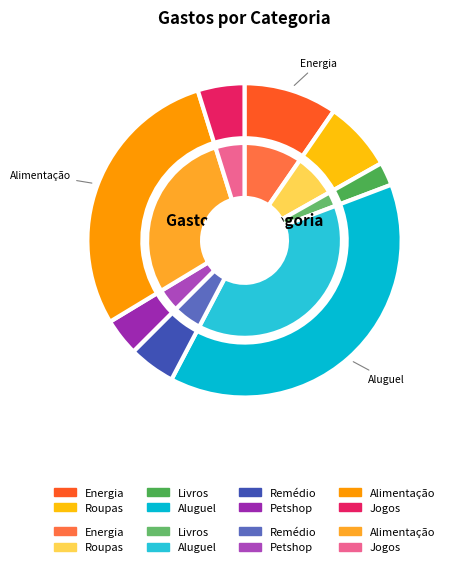

Which has a higher value, Remédio or Alimentação?

Alimentação